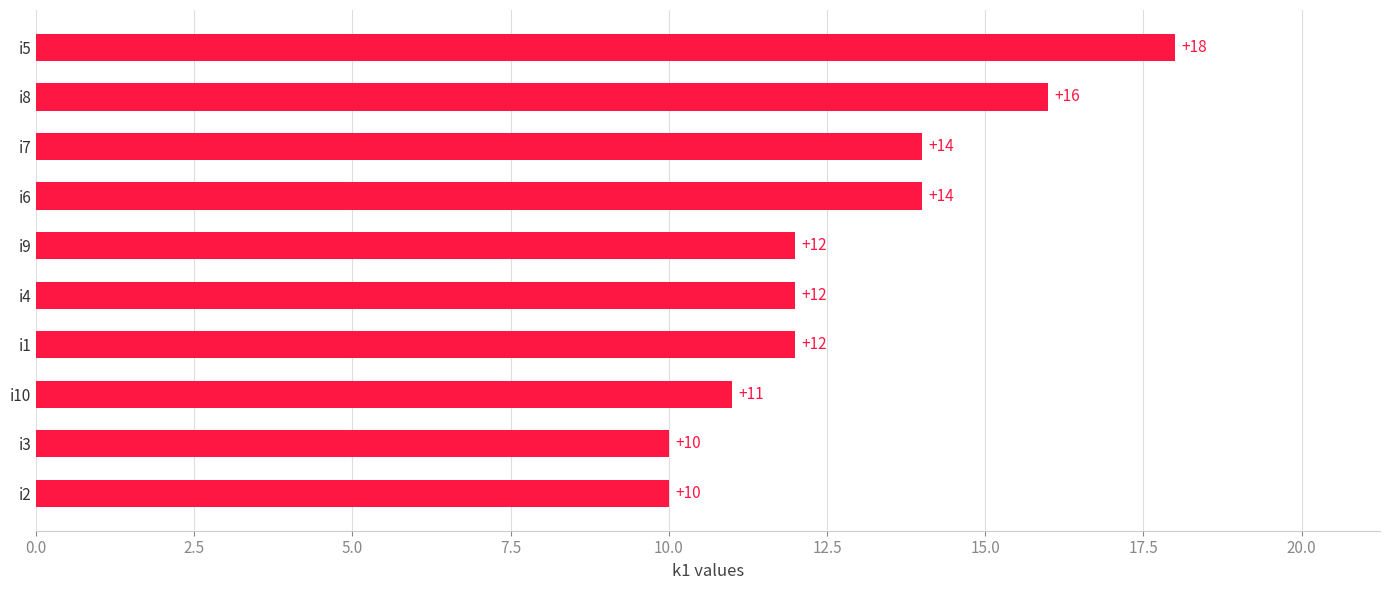

What is the maximum value shown in the chart?

18